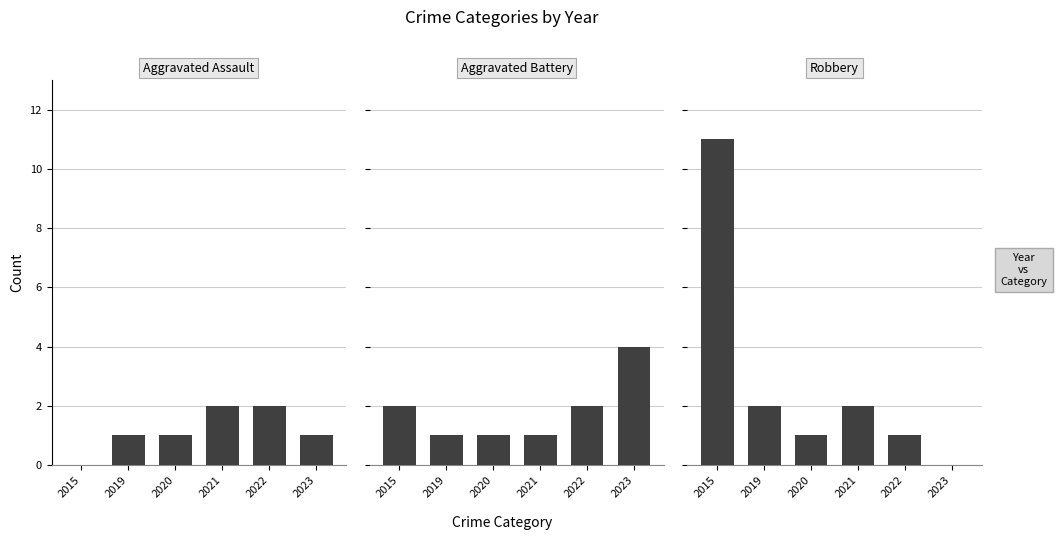

What is the maximum value shown in the chart?

11